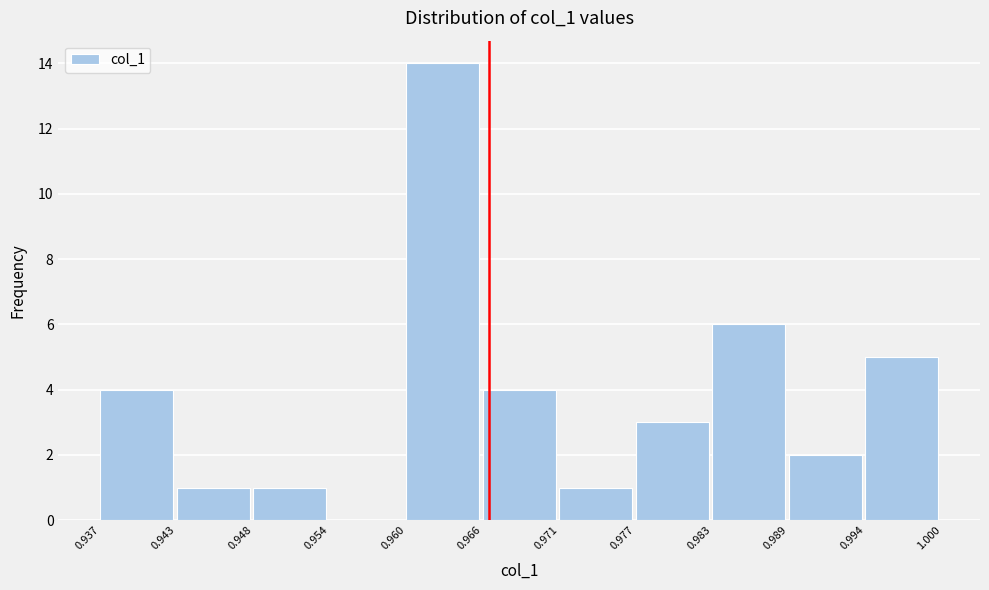

What is the height of the bar covering 0.966 to 0.971 on the x-axis? The values are not printed on the chart, so give them approximately, as read against the axis.

4